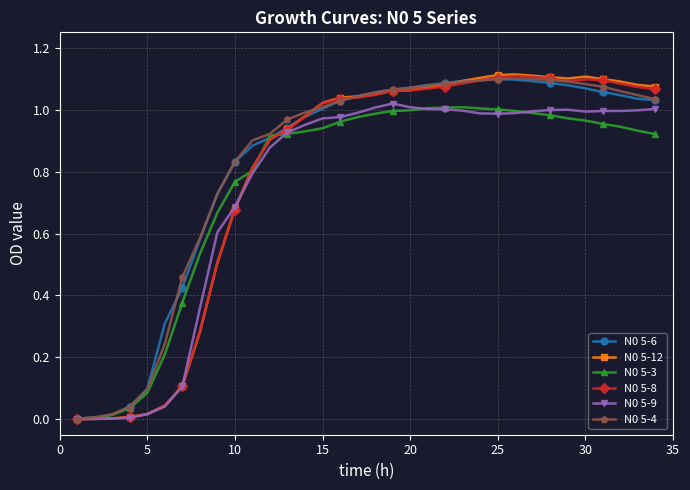

True or false: N0 5-12 has more than 0 interior local peaks.

True